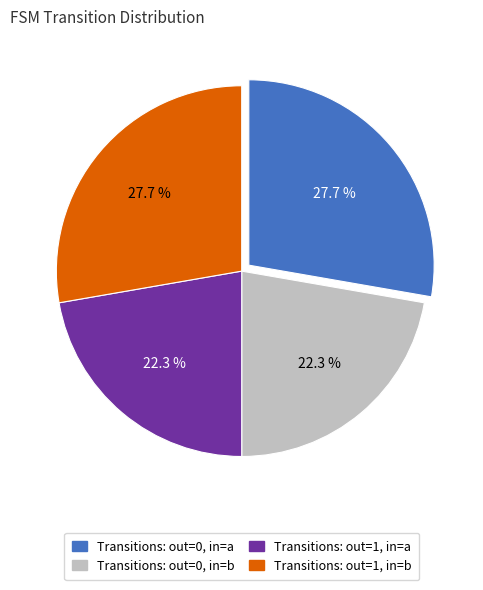

Does any single category account for the majority?

No